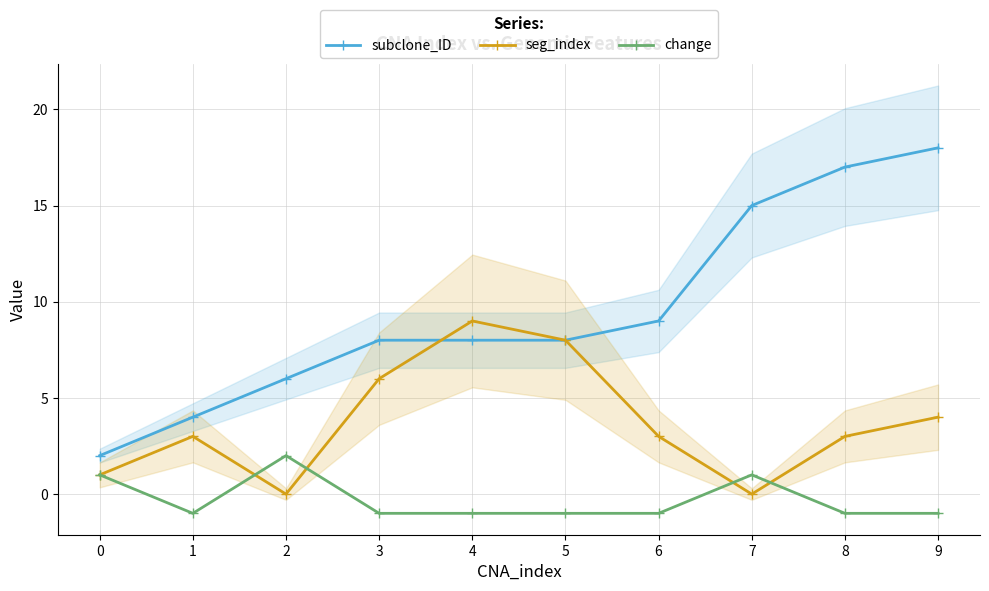

The value of seg_index at 6 is 3. True or false?

True